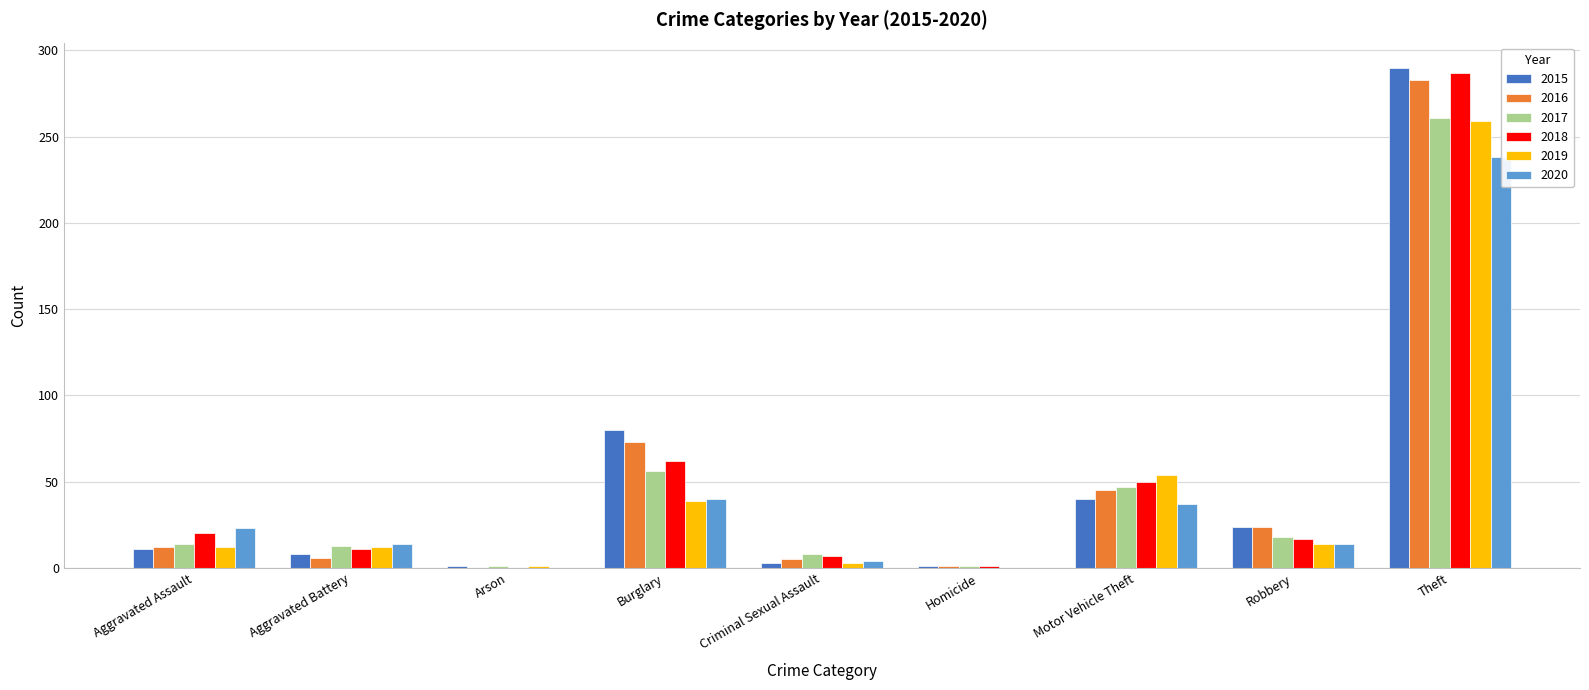

At which label does 2017 reach its minimum?

Arson